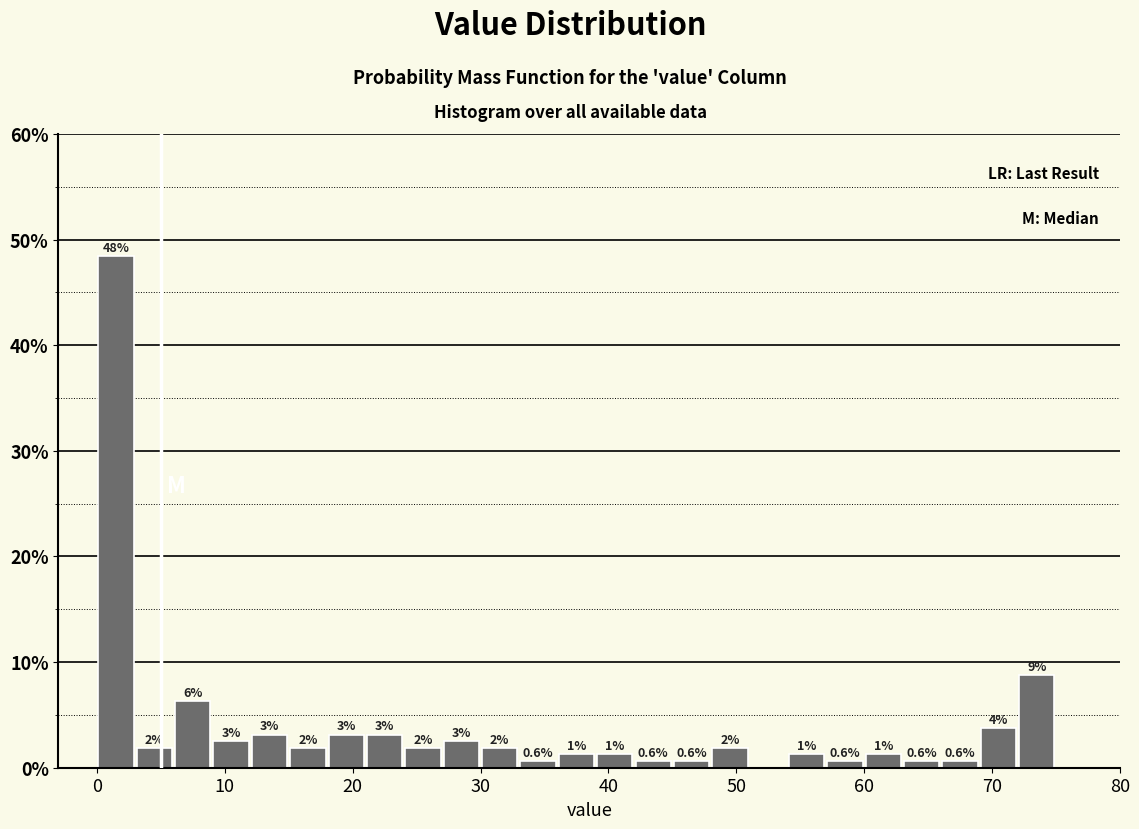

Read against the x-axis, roughly where is the centre of the tallest bar?

2